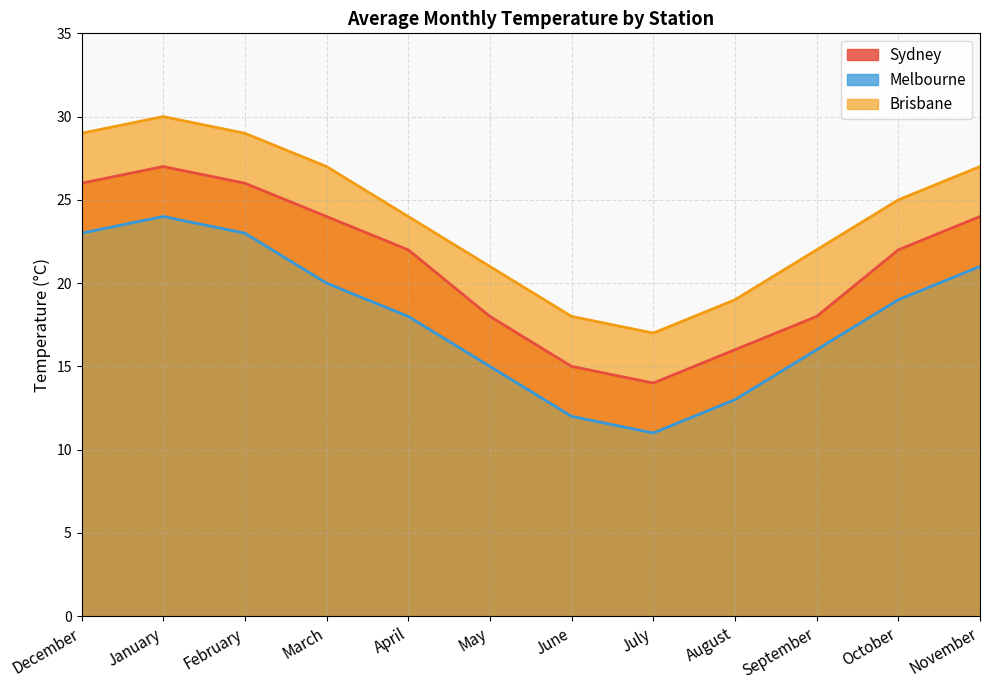

Which series has the largest total across all categories?

Brisbane